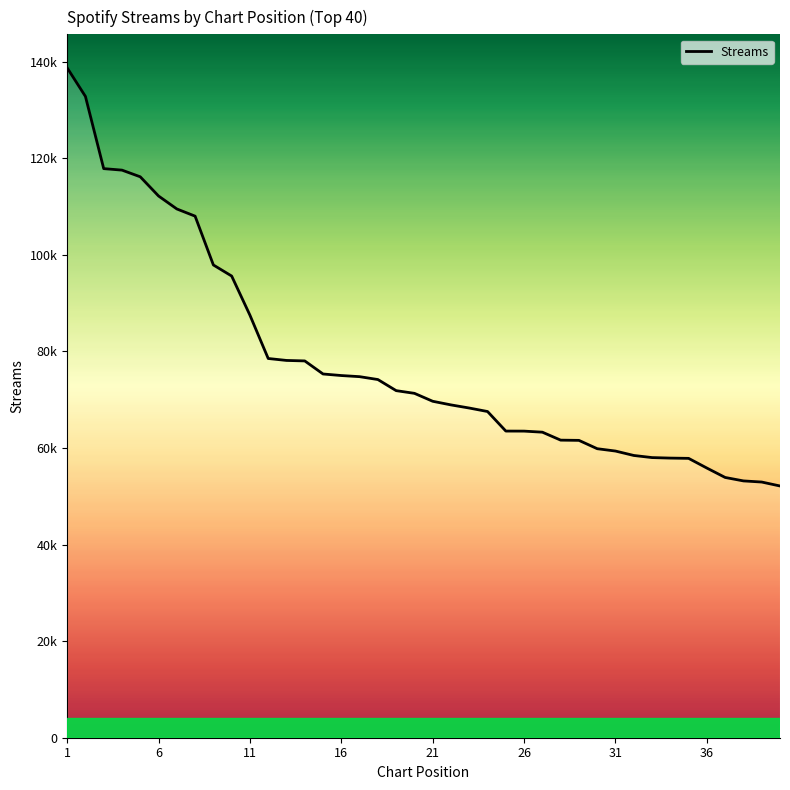

Is this an area chart (filled region under the line)?

Yes